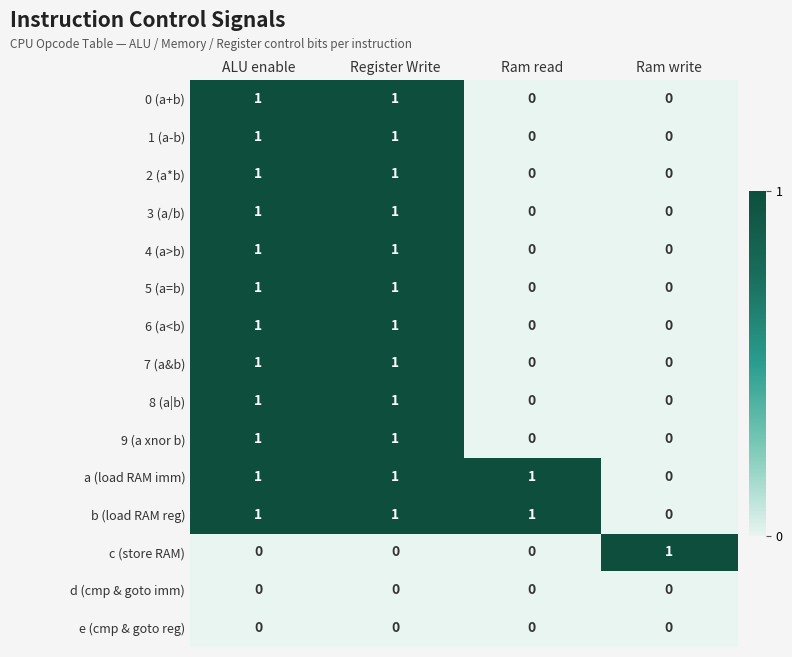

How many series are shown in this chart?

15